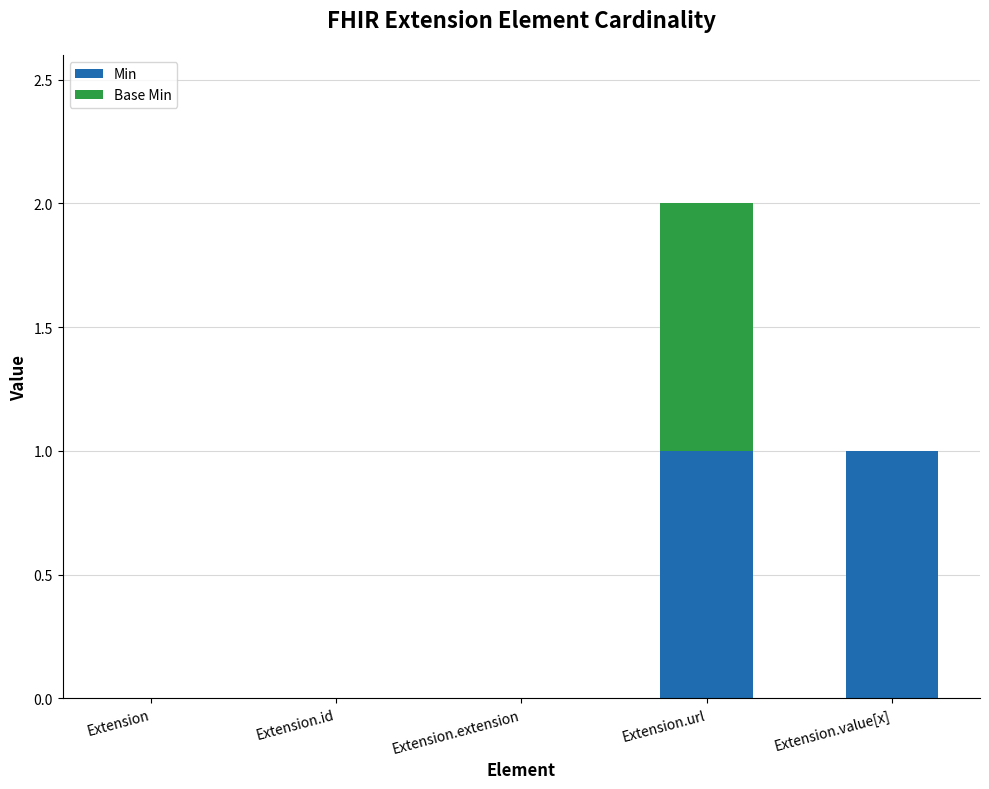

At which category is the sum across all series the highest?

Extension.url